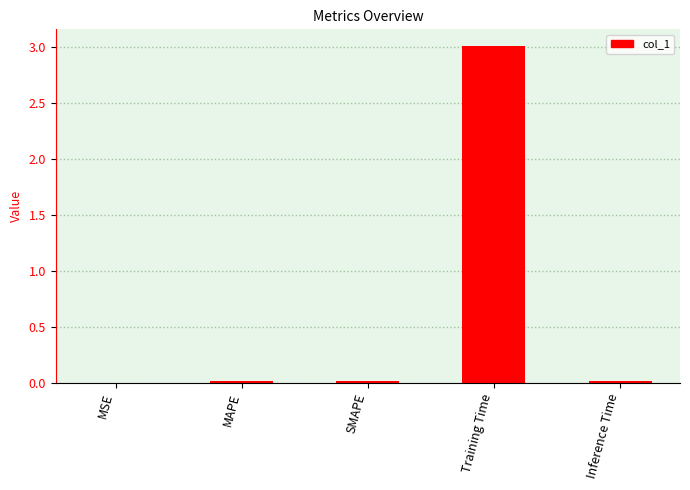

At which category does the chart reach its peak across all series?

Training Time